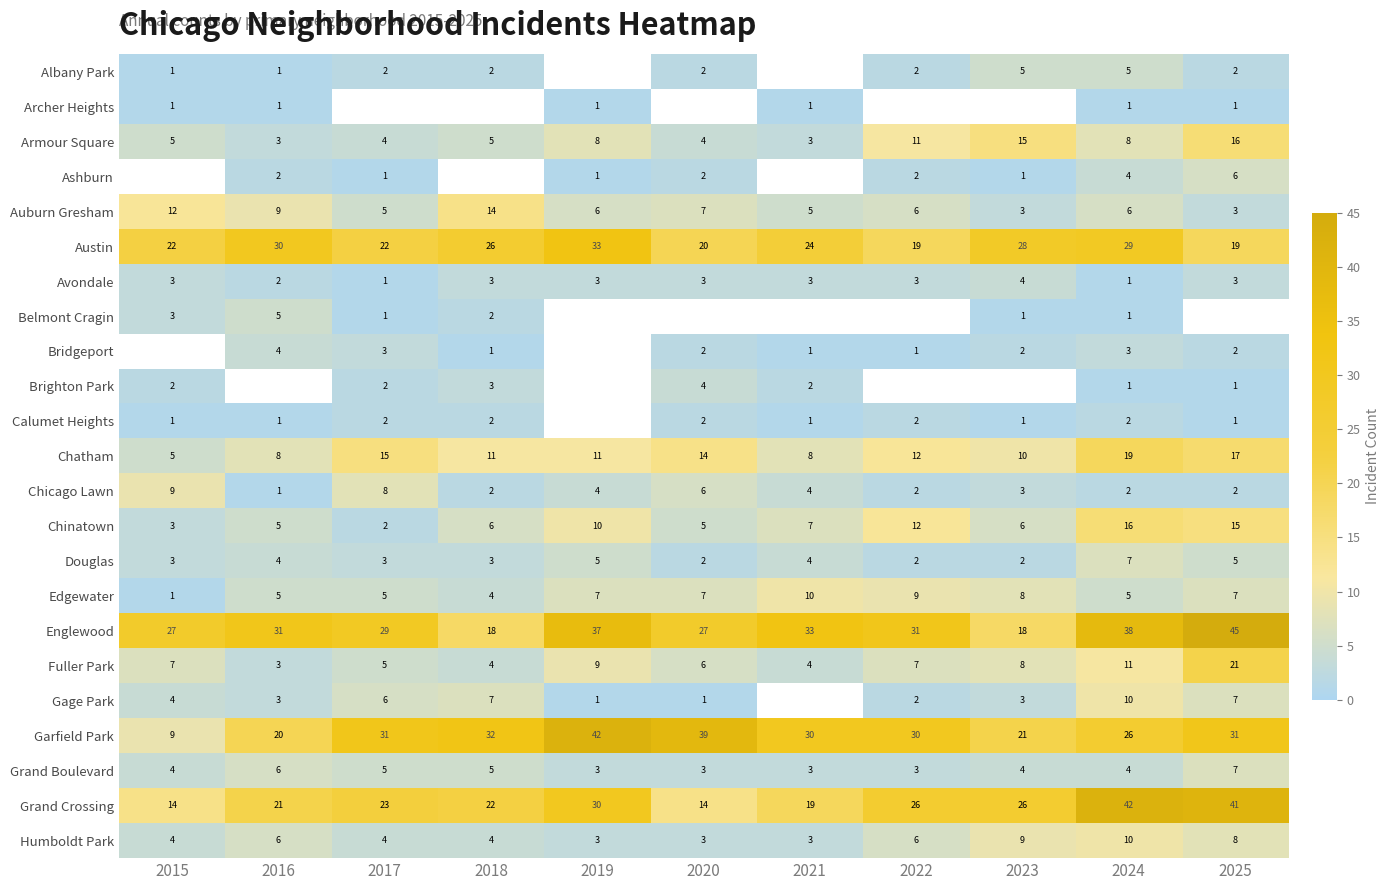

Is the value of Chatham at 2018 greater than the value of Albany Park at 2024?

Yes